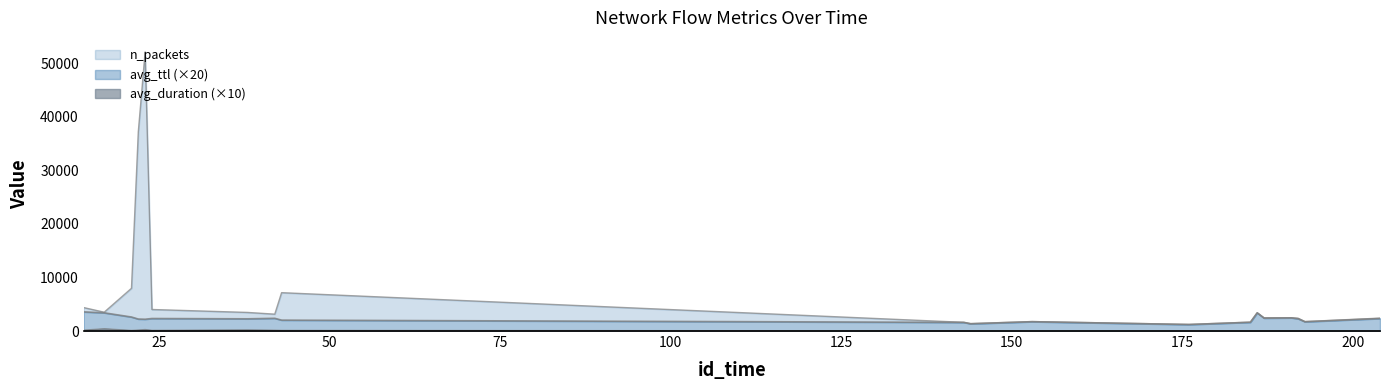

What is the difference between the second highest and second lowest values in the n_packets series?

35779.7